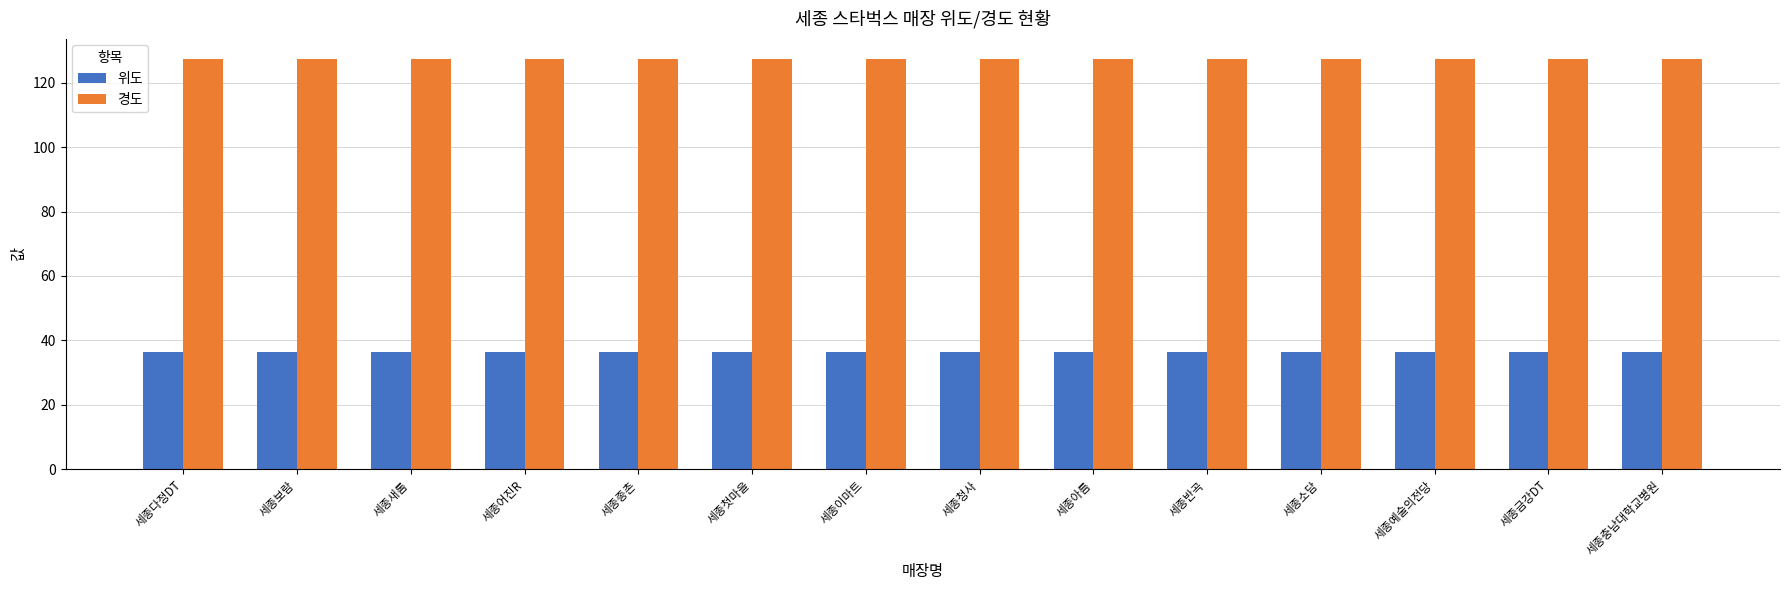

True or false: 위도 has a value of 55.9 at 세종충남대학교병원.

False